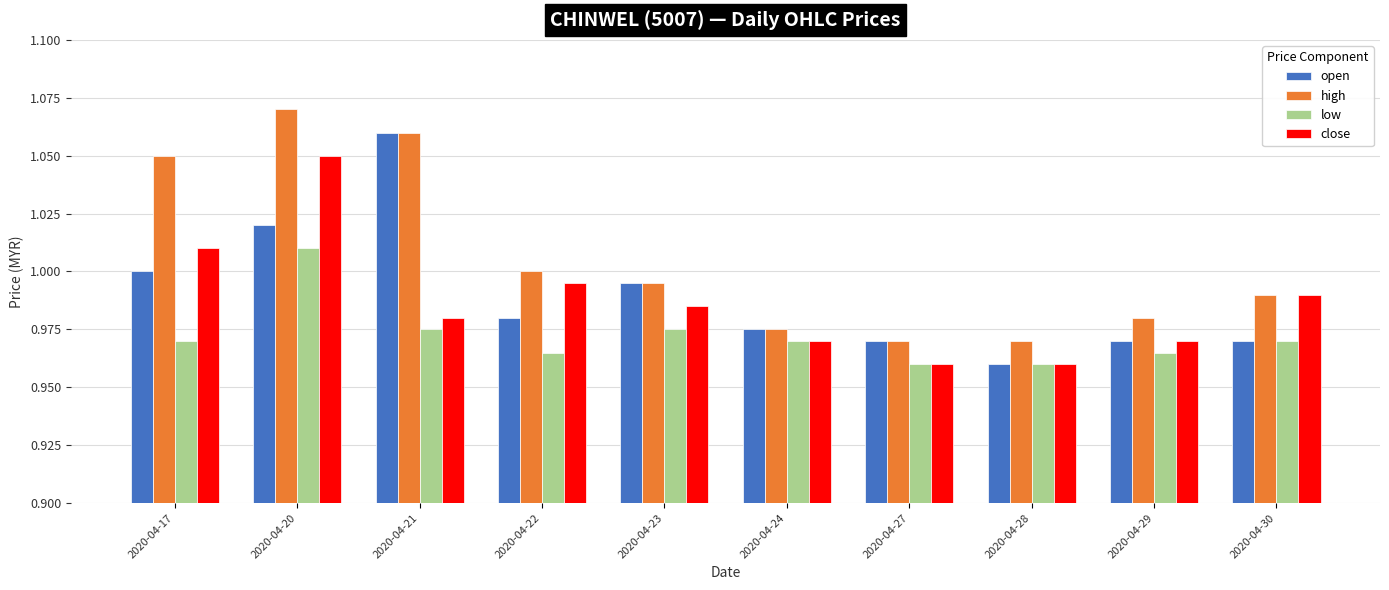

Which category has the lowest value in the open series?

2020-04-28